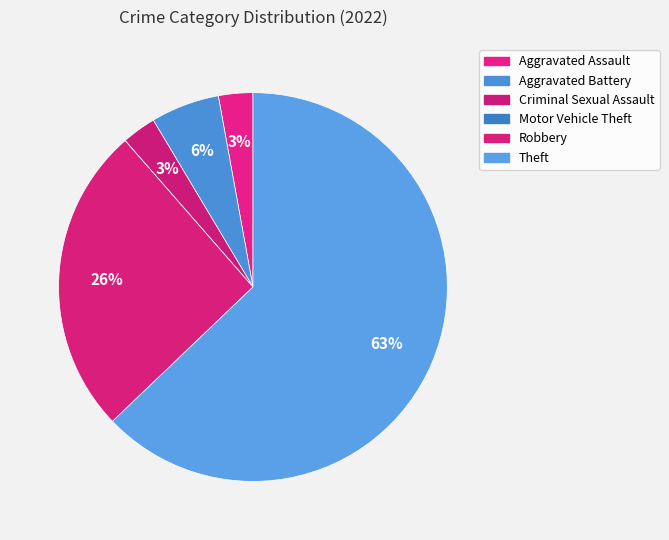

Which slice is the largest?

Theft